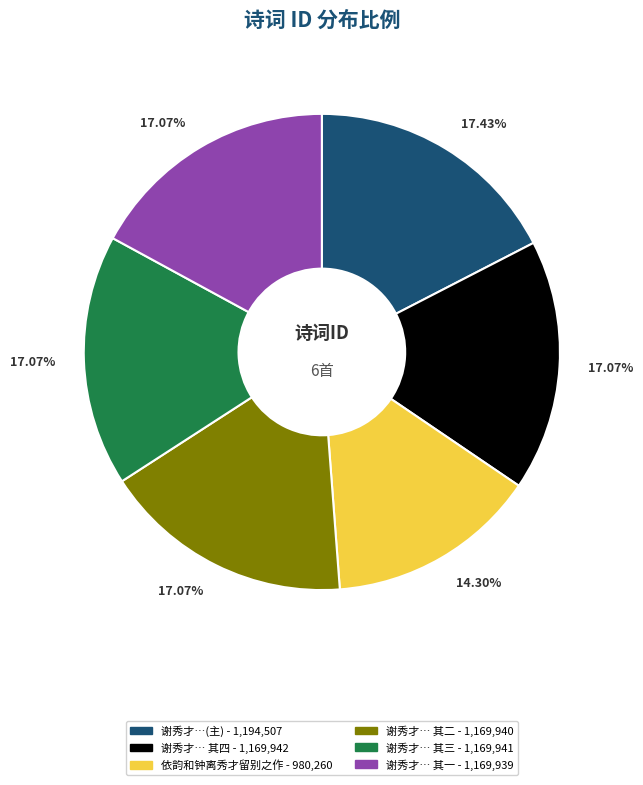

Does any single category account for the majority?

No